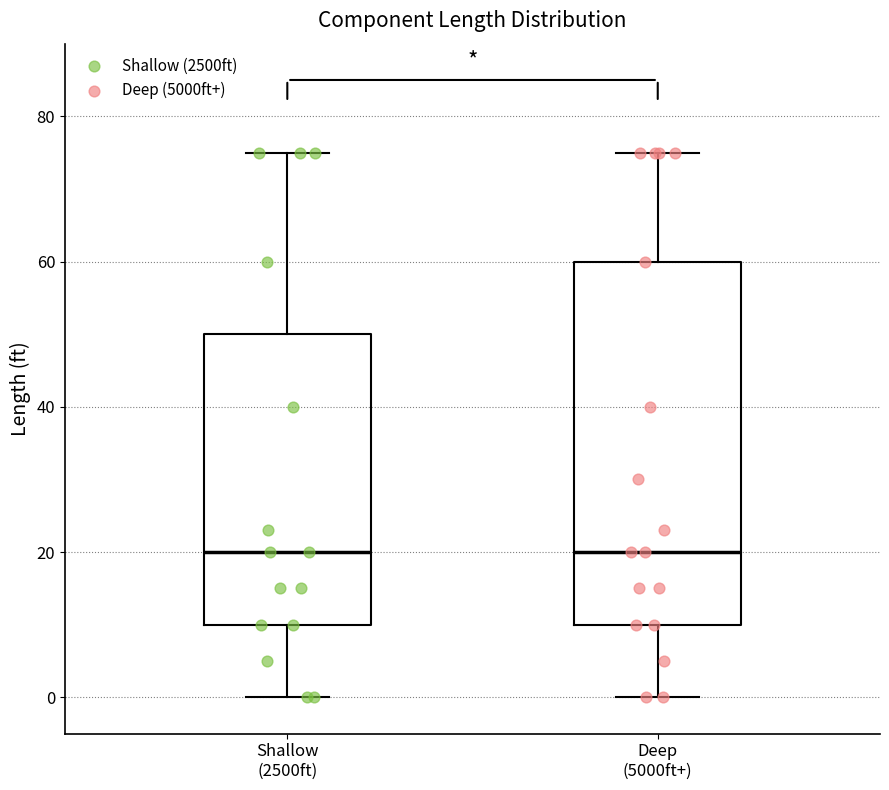

Where does the lower whisker of the box for Deep (5000ft+) end on the y-axis? The values are not printed on the chart, so give them approximately, as read against the axis.

0